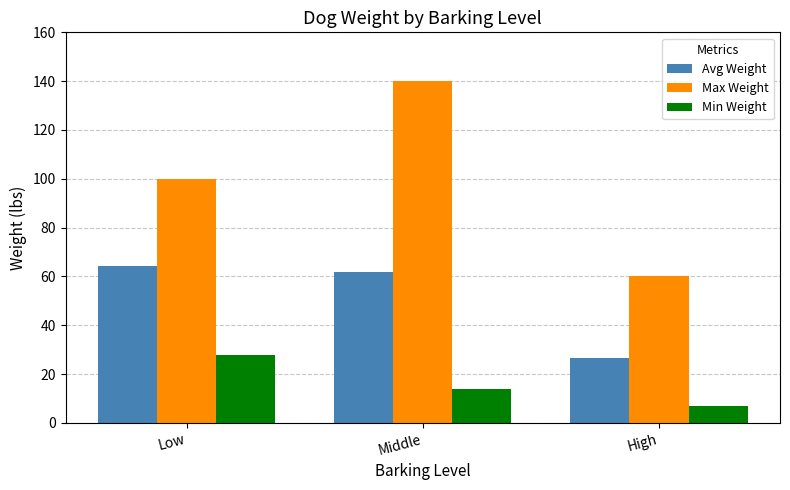

Which category has the lowest value across all series?

High